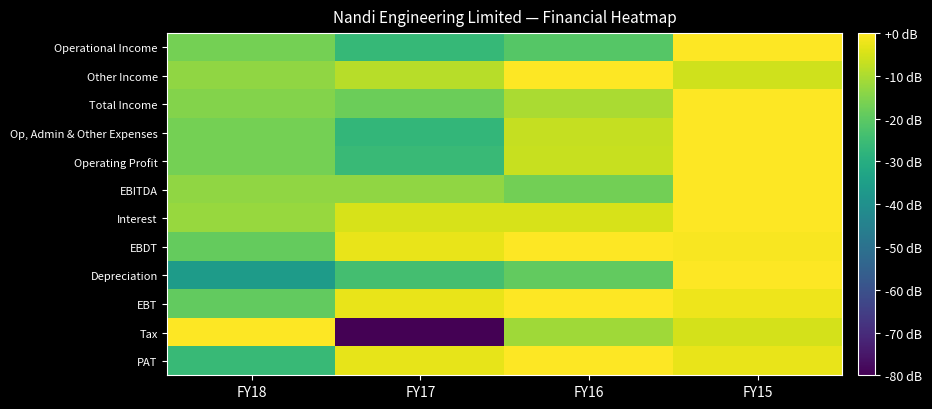

Which has a higher value, FY15 or FY17?

FY15